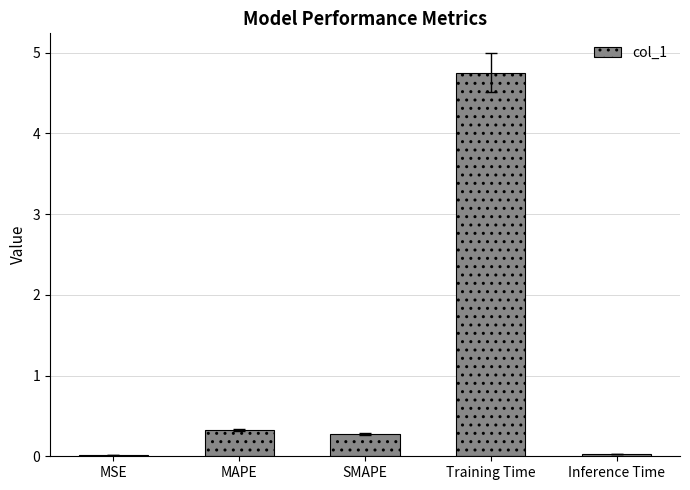

What is the average value?

1.1